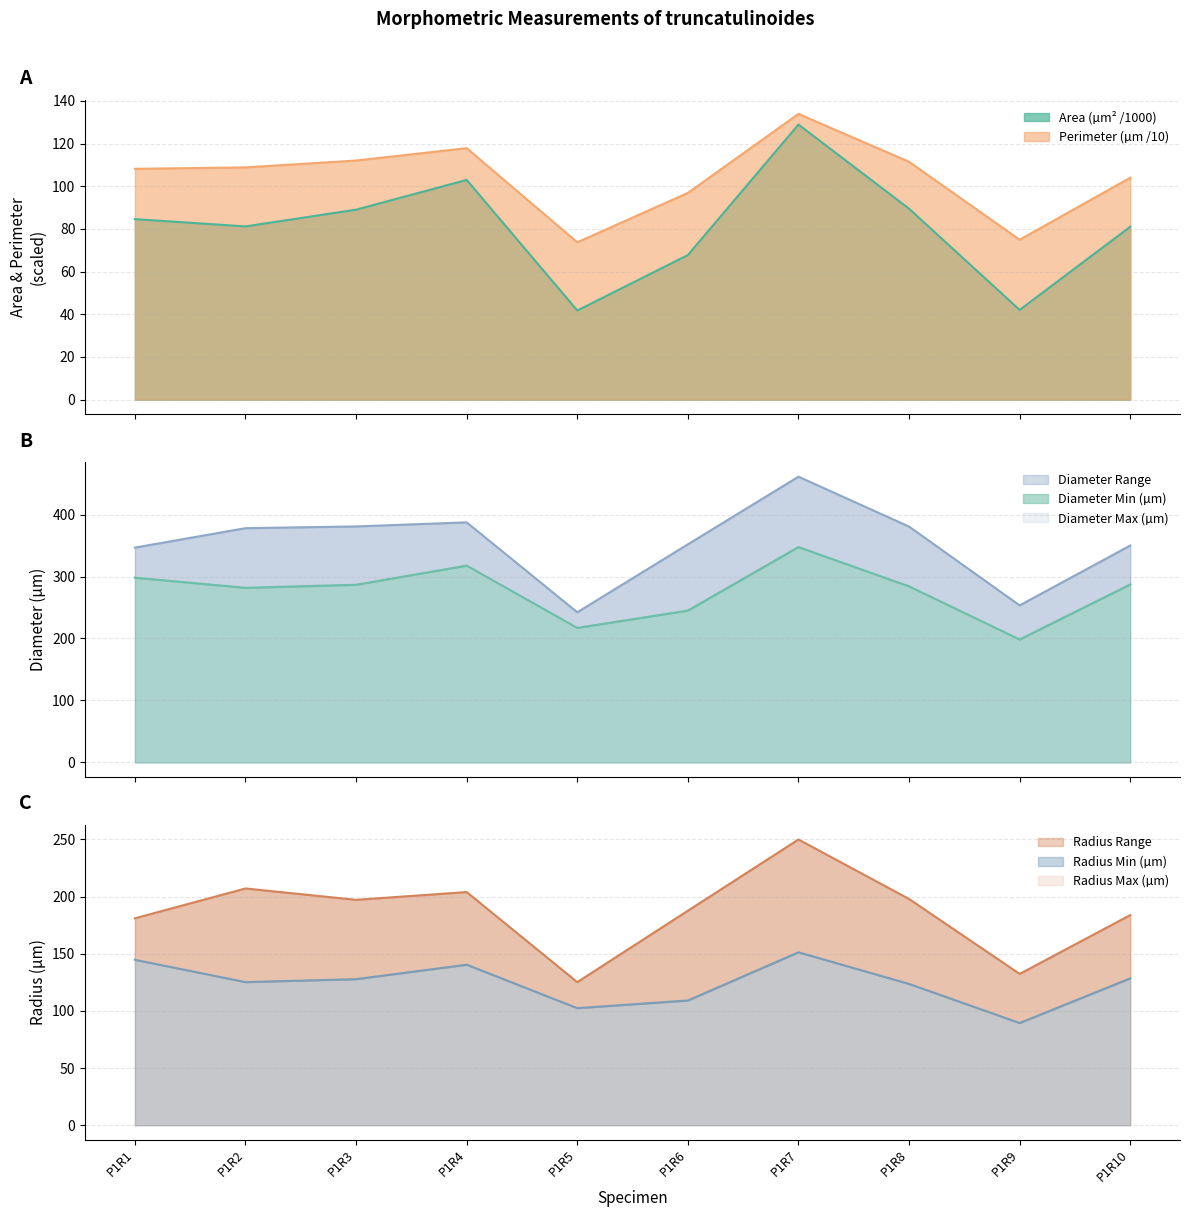

Count the number of data series in this chart.

6